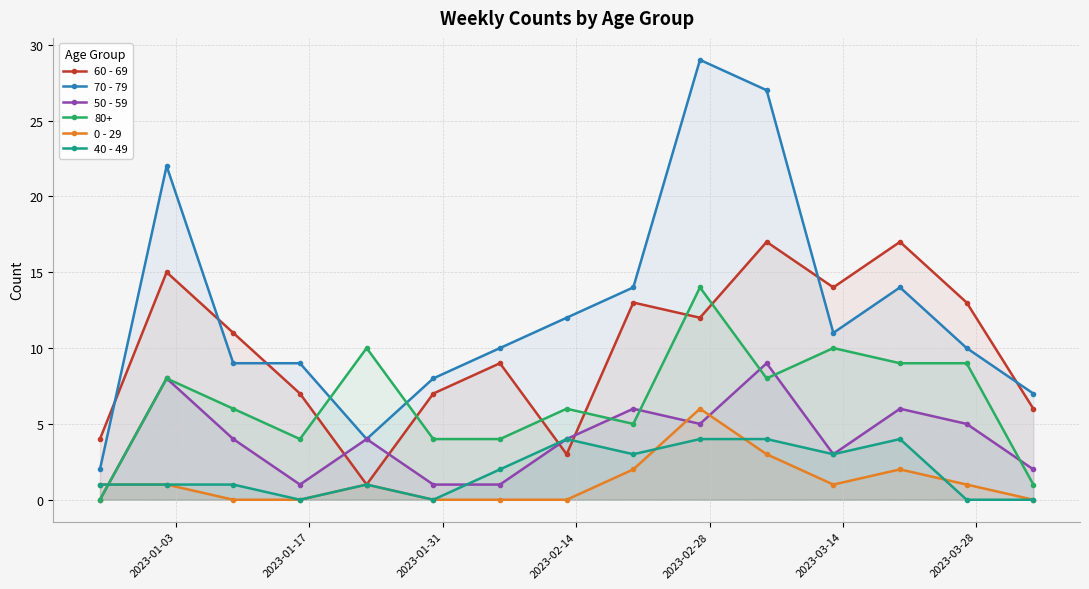

What is the value of the 60 - 69 point at the 12th from the left?

14